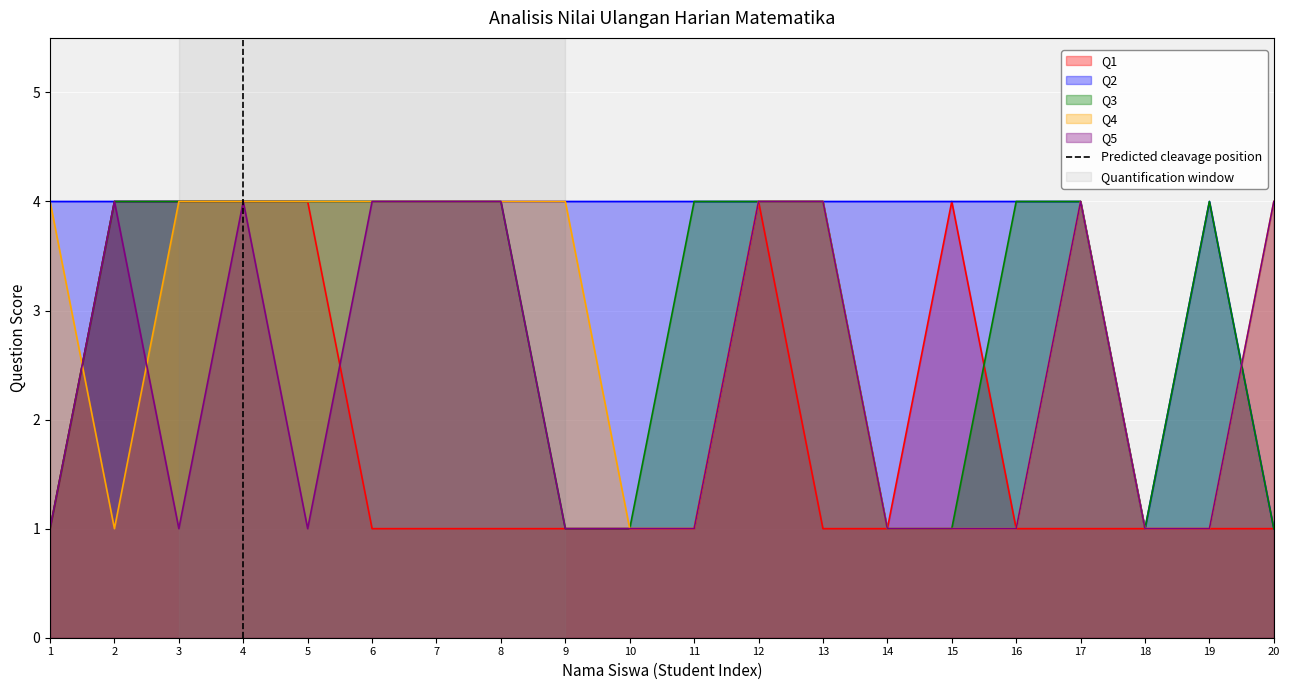

Is it true that Q3 equals 4 at 17?

True